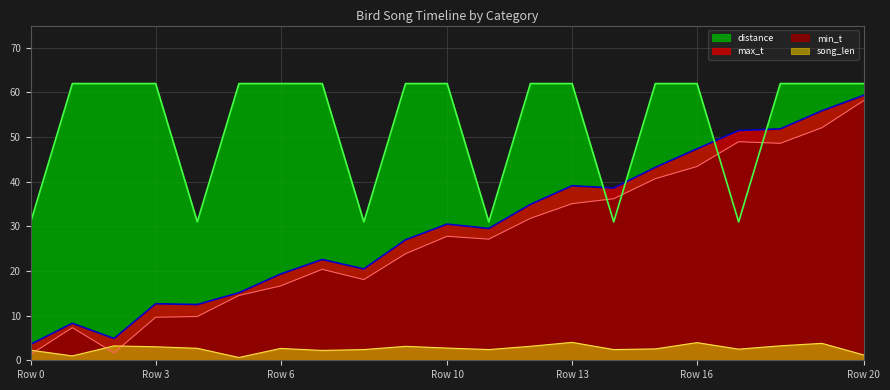

How many lines are shown in the chart?

4